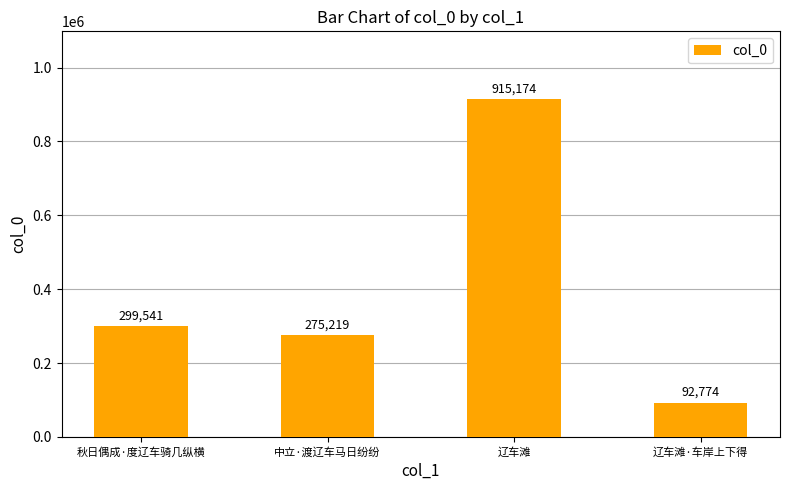

What value does the data have at 中立·渡辽车马日纷纷?

275219